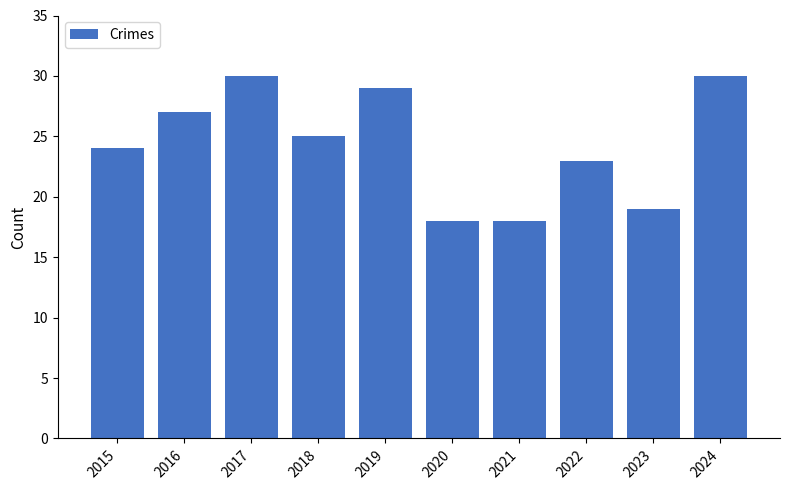

True or false: the data shows 41 at 2016.

False